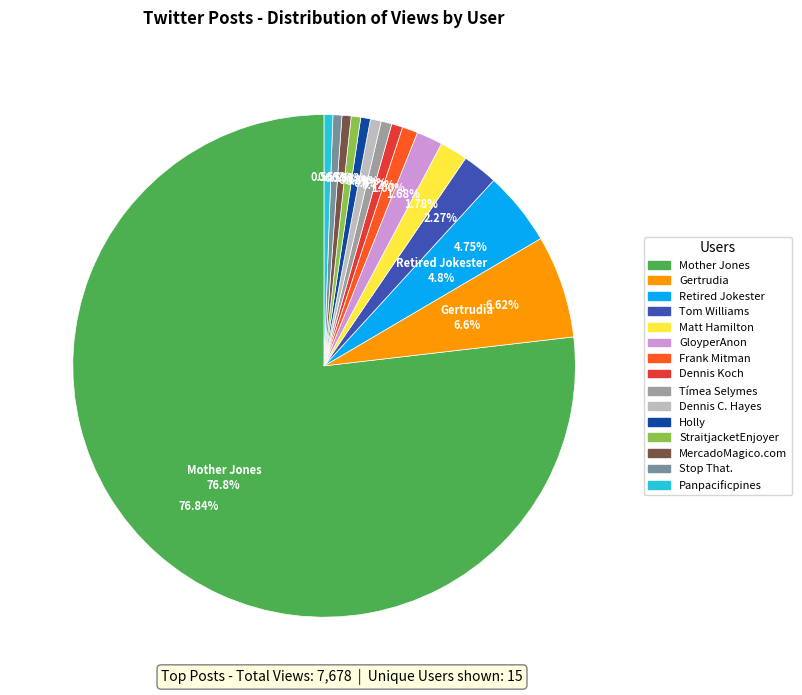

Which category has the biggest portion of the pie?

Mother Jones